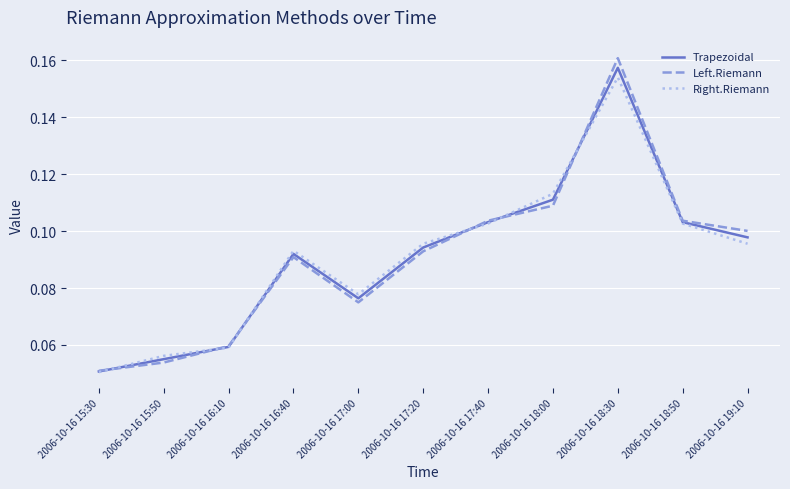

List the series in order of their peak value, lowest first.

Right.Riemann, Trapezoidal, Left.Riemann